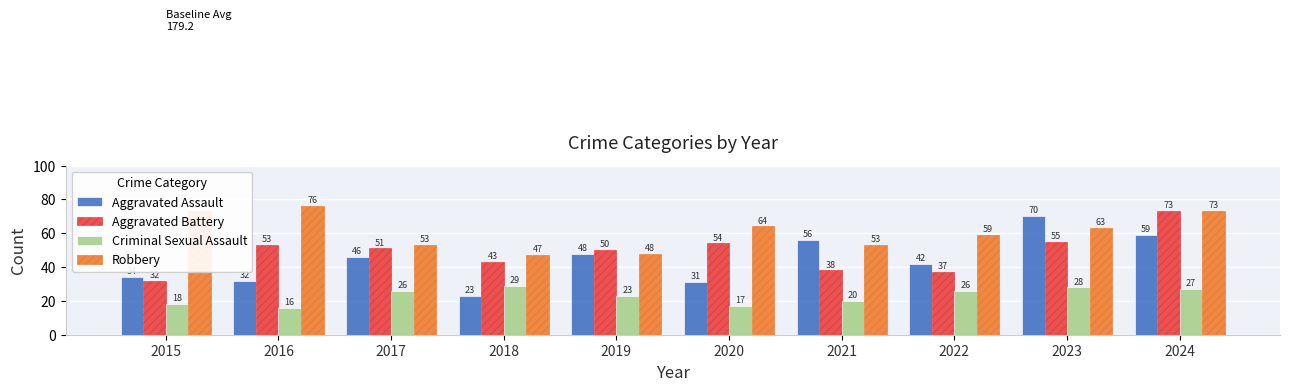

Rank the categories by Aggravated Battery value from lowest to highest.

2015, 2022, 2021, 2018, 2019, 2017, 2016, 2020, 2023, 2024